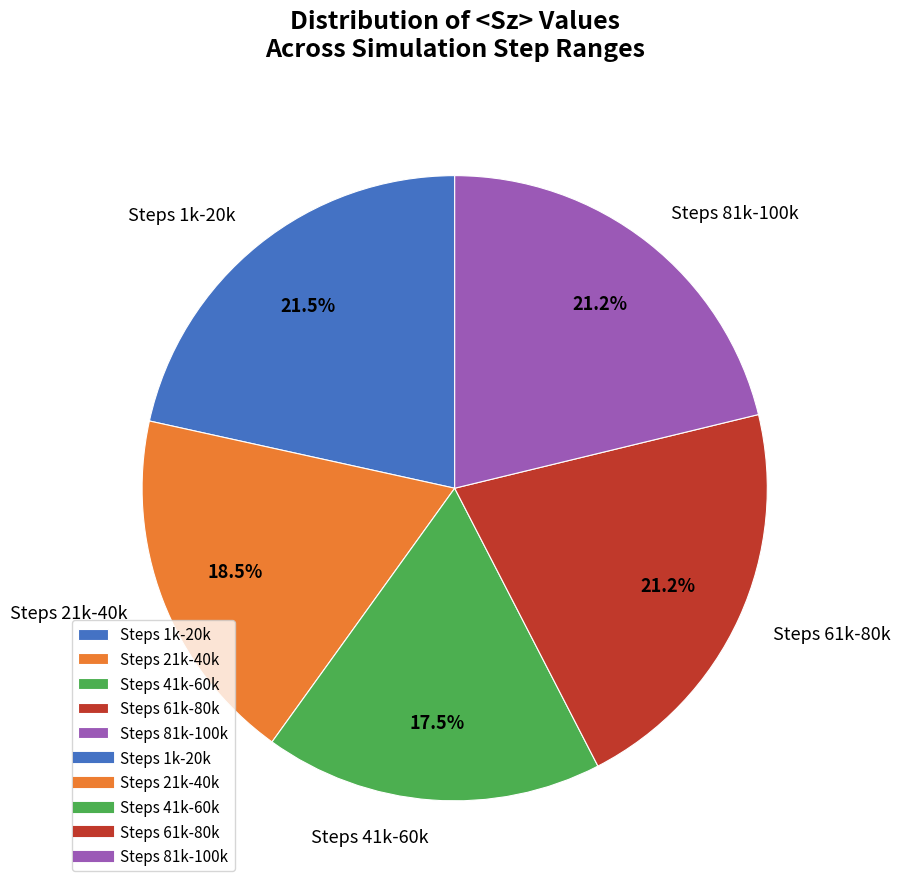

Is there any slice that represents more than half of the pie?

No